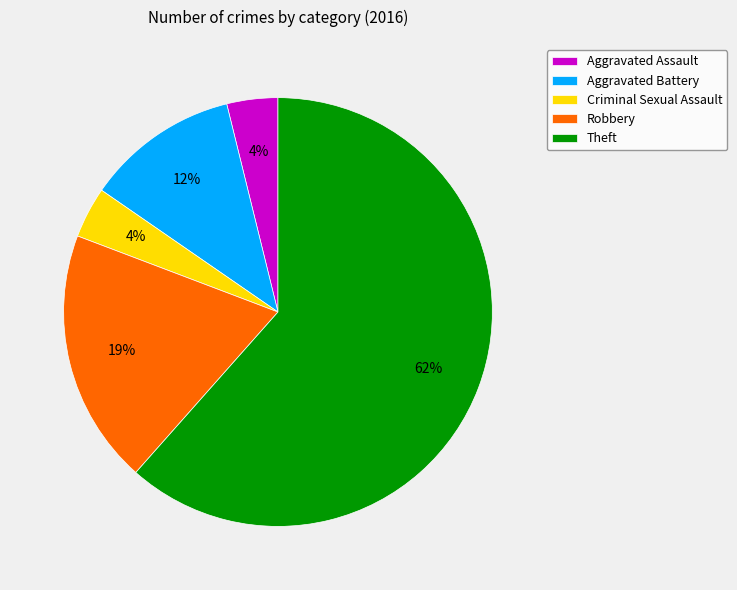

What percentage is the Aggravated Assault slice, to the nearest percent?

4%